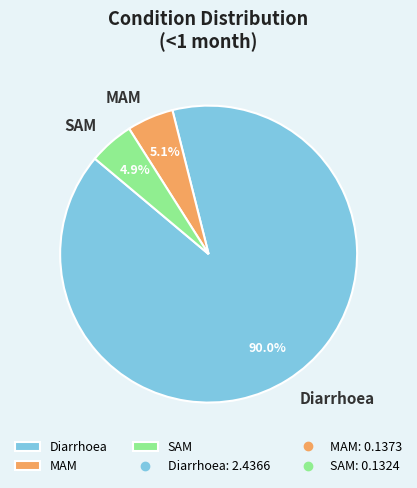

To the nearest percent, what is the combined percentage of MAM and Diarrhoea?

95%